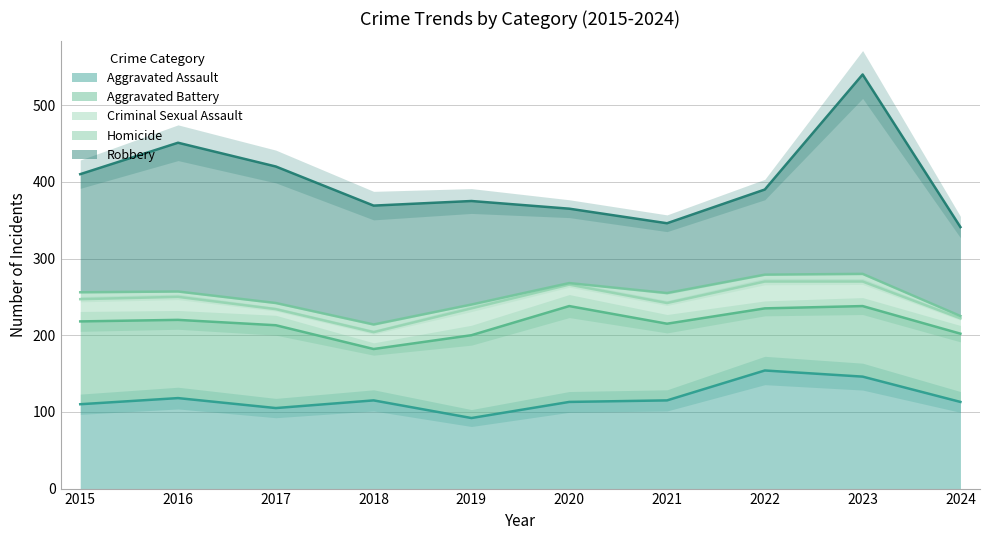

At which category does Robbery reach its first local valley?

2021